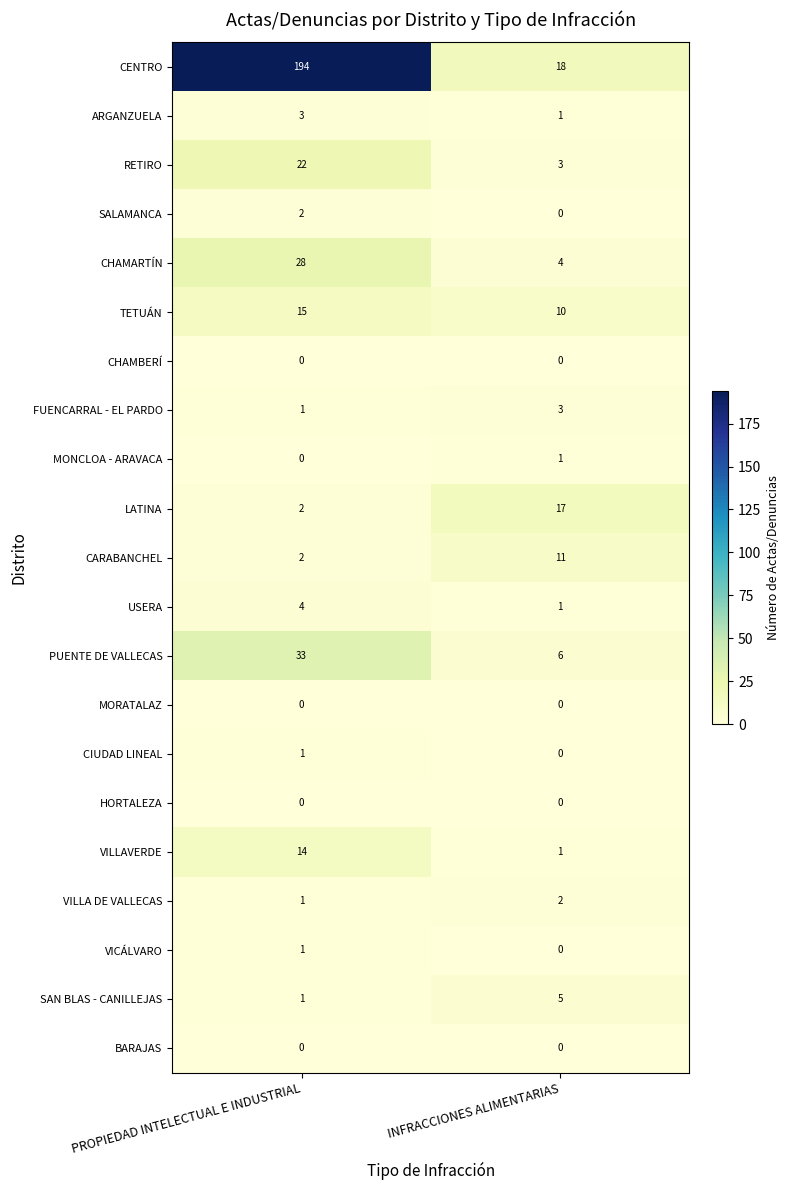

Rank the categories by FUENCARRAL - EL PARDO value from lowest to highest.

PROPIEDAD INTELECTUAL E INDUSTRIAL, INFRACCIONES ALIMENTARIAS